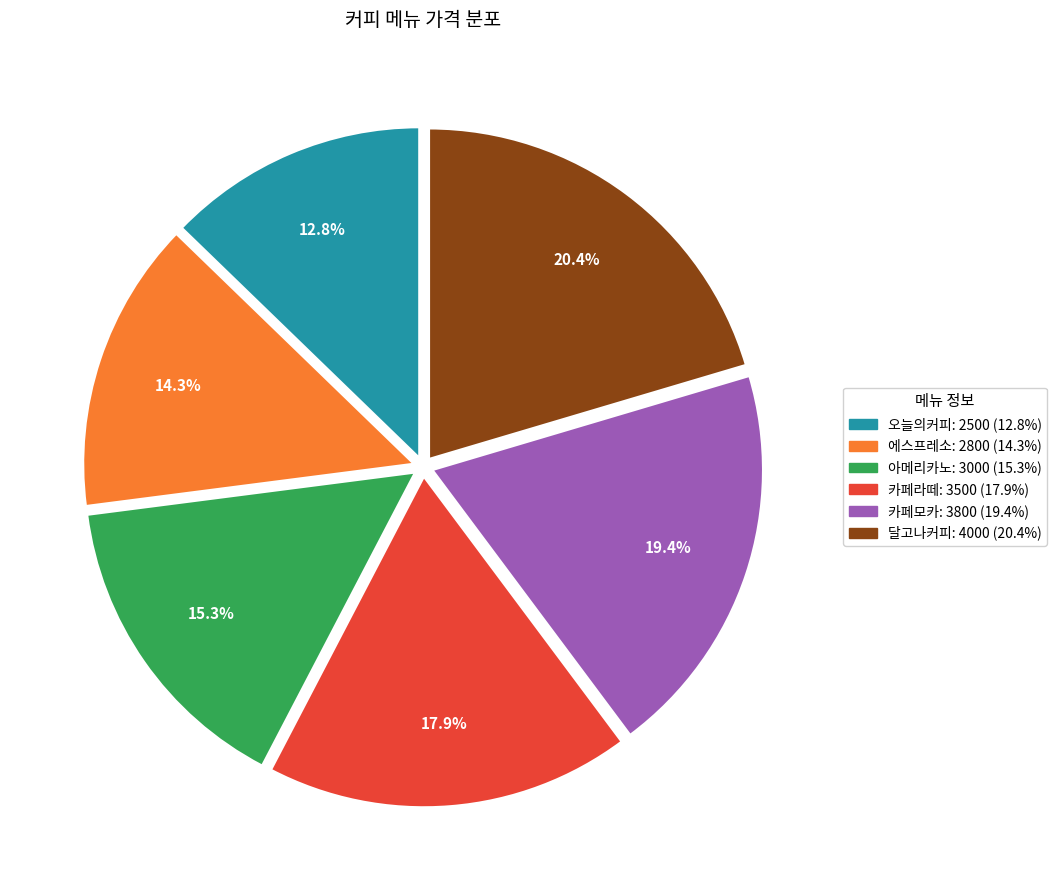

To the nearest percent, what is the difference between the 오늘의커피 and 달고나커피 slice percentages?

8%